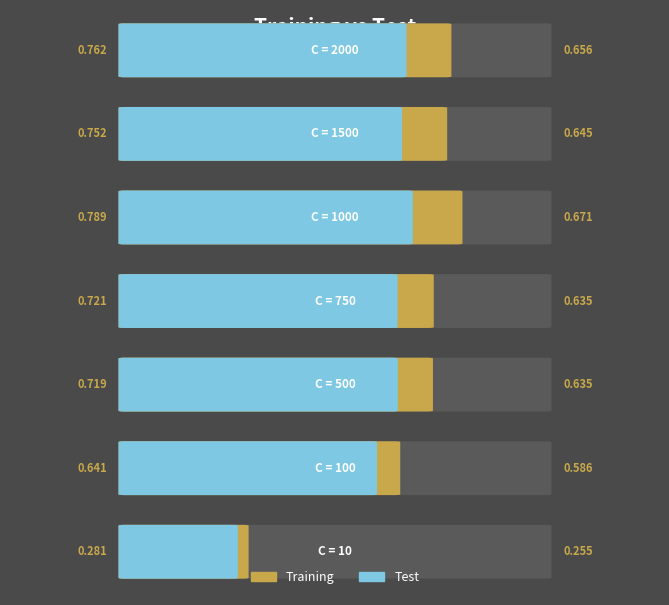

Reading left to right, extract all data points from this chart.

Training: 0.8	0.8	0.8	0.7	0.7	0.6	0.3
Test: 0.7	0.6	0.7	0.6	0.6	0.6	0.3